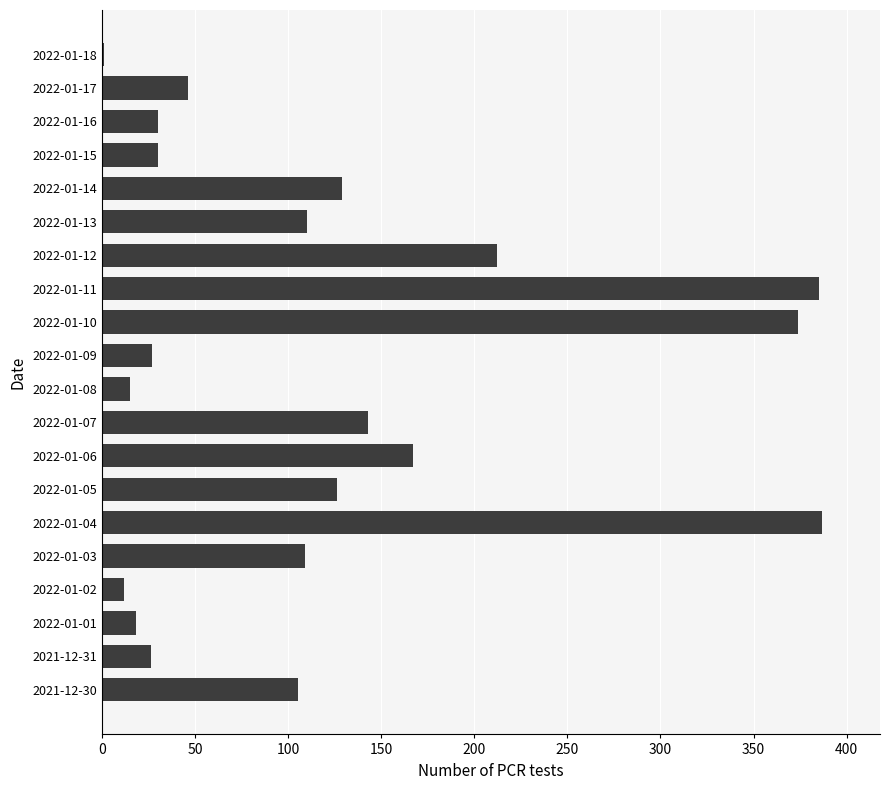

What is the sum of all values?

2452